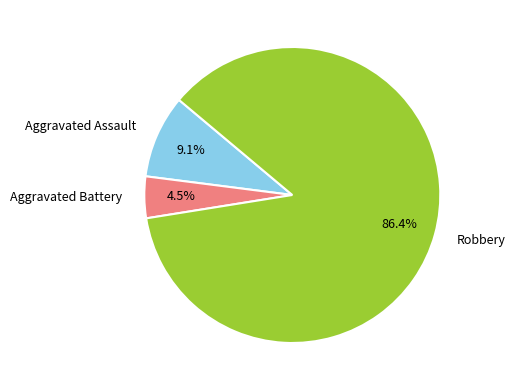

What percentage do Aggravated Battery and Robbery together represent?

90.9%